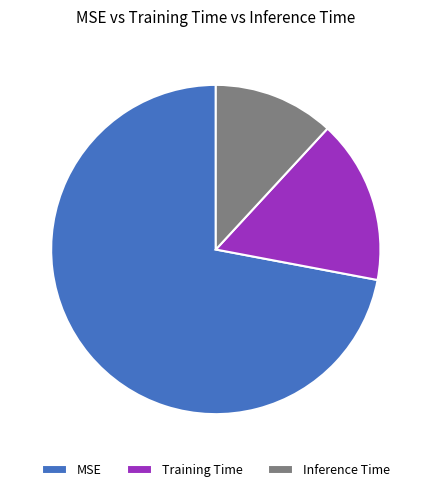

Is the sum of Training Time and MSE greater than half?

Yes